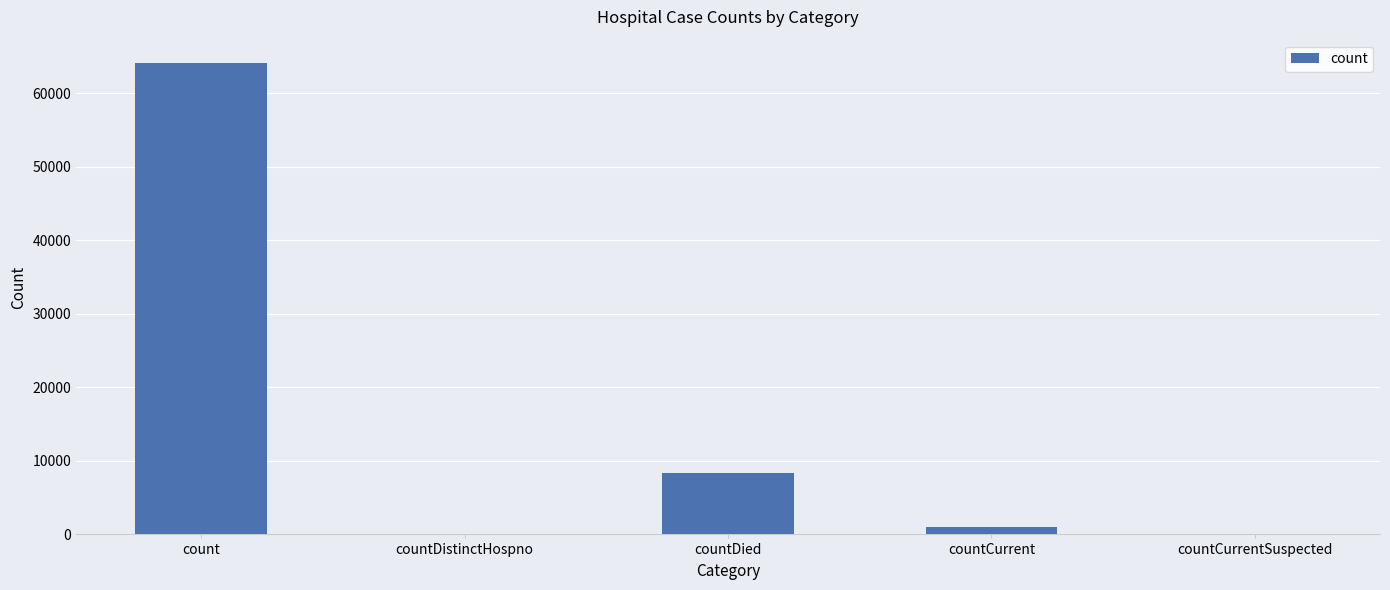

Where is the data nearest to the value 32028?

countDied